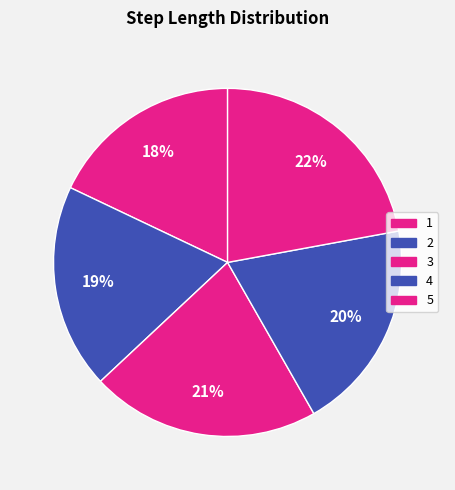

To the nearest percent, what is the combined percentage of 1 and 2?

37%